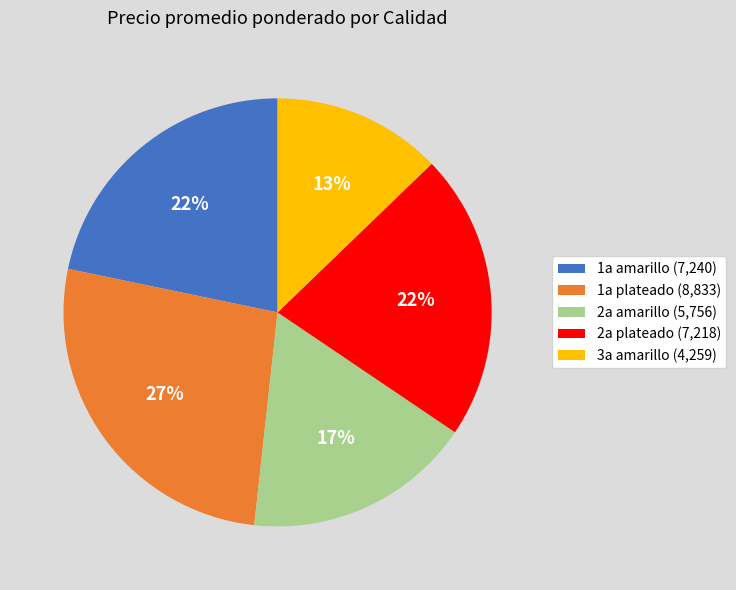

Between 1a plateado and 2a amarillo, which is larger?

1a plateado